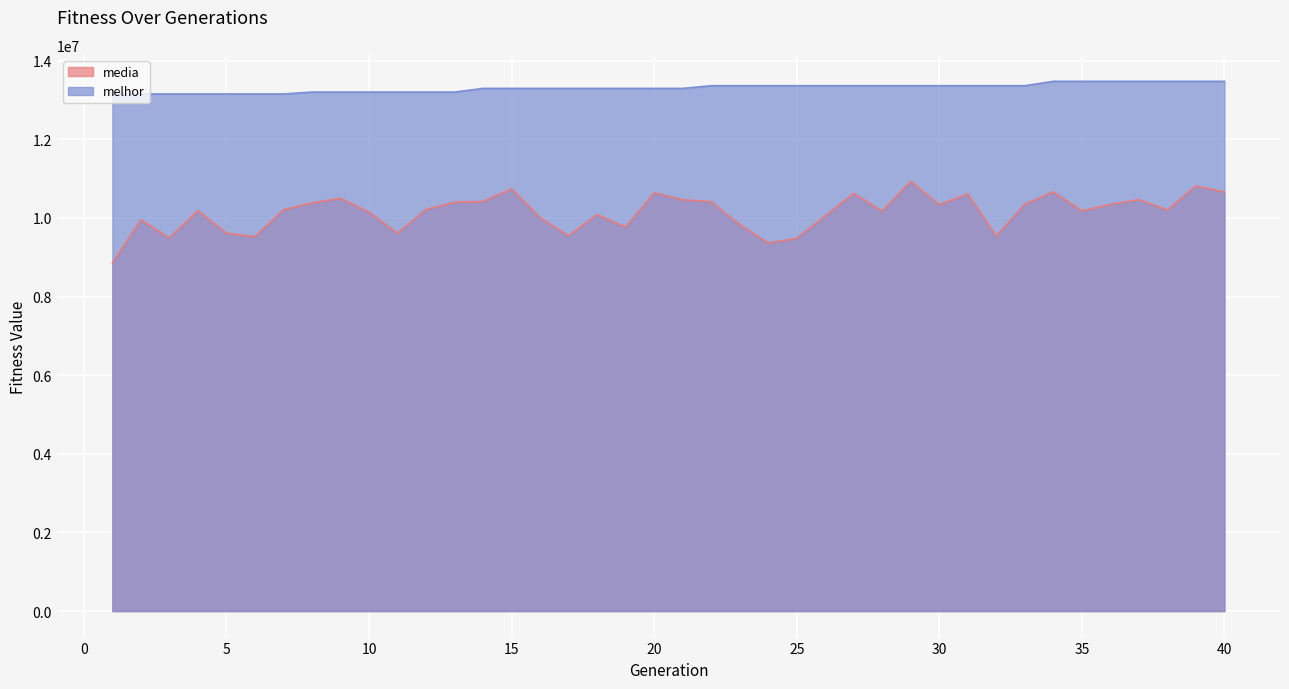

True or false: media and melhor cross at least once.

False